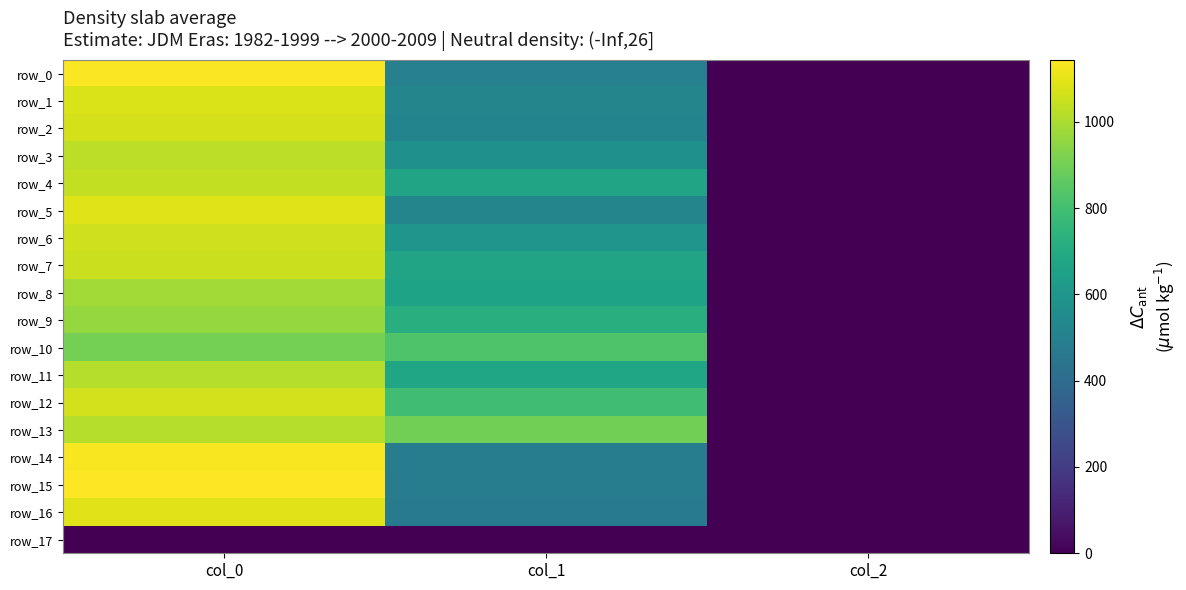

The value of row_3 at col_0 is 224.8. True or false?

False